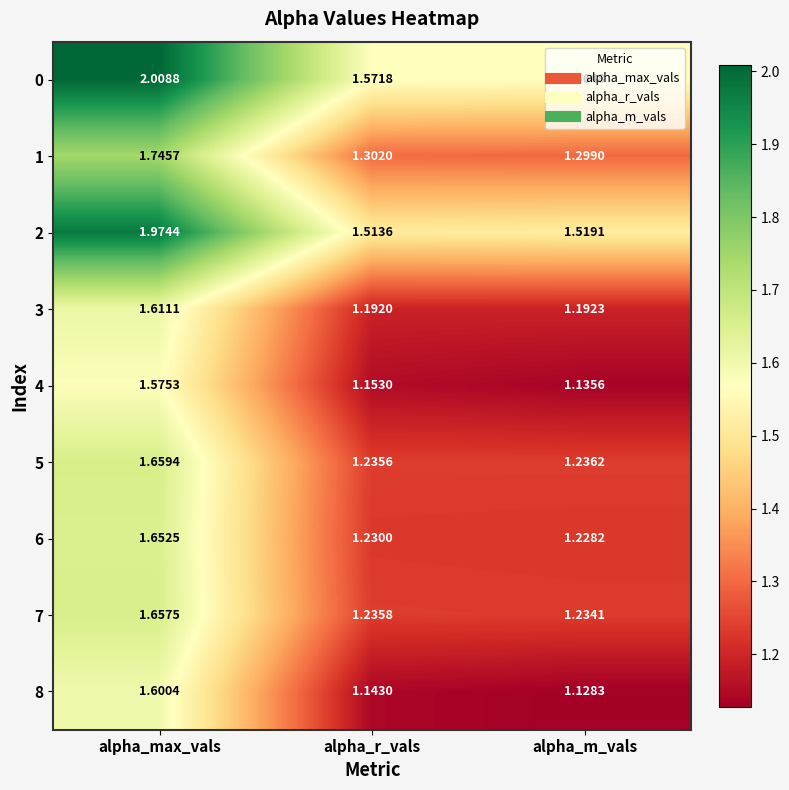

Rank the series by their maximum value, from highest to lowest.

0, 2, 1, 5, 7, 6, 3, 8, 4